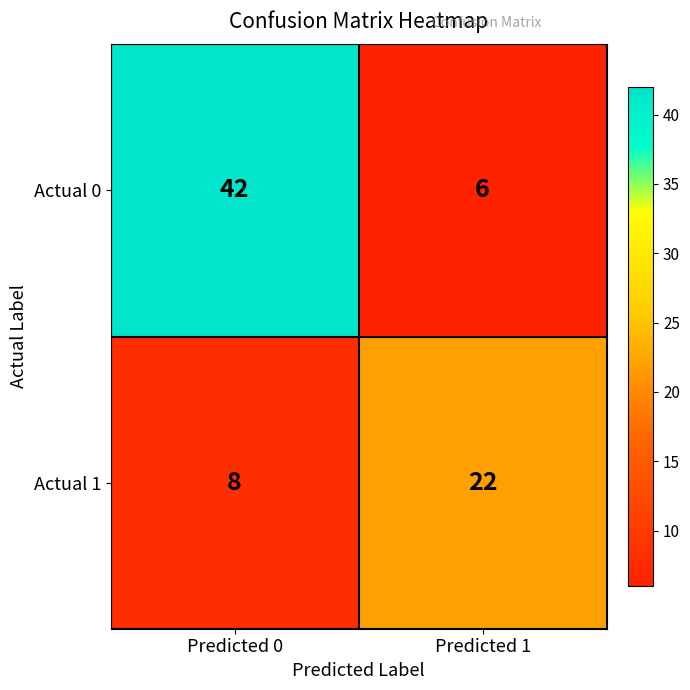

What is the sum of the Actual 1 values at Predicted 0 and Predicted 1?

30